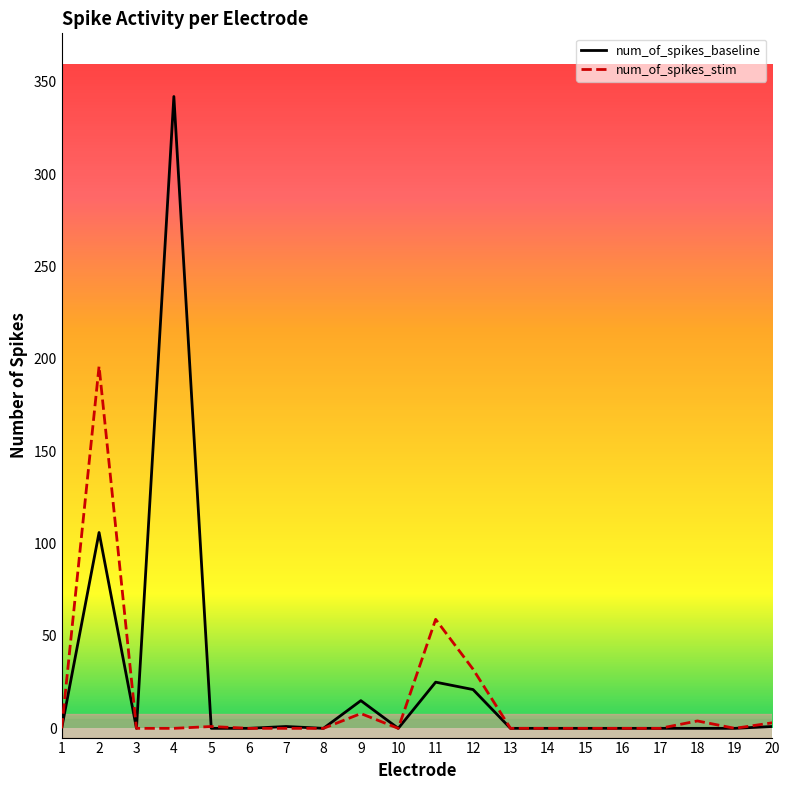

At which label is num_of_spikes_stim closest to 98?

11